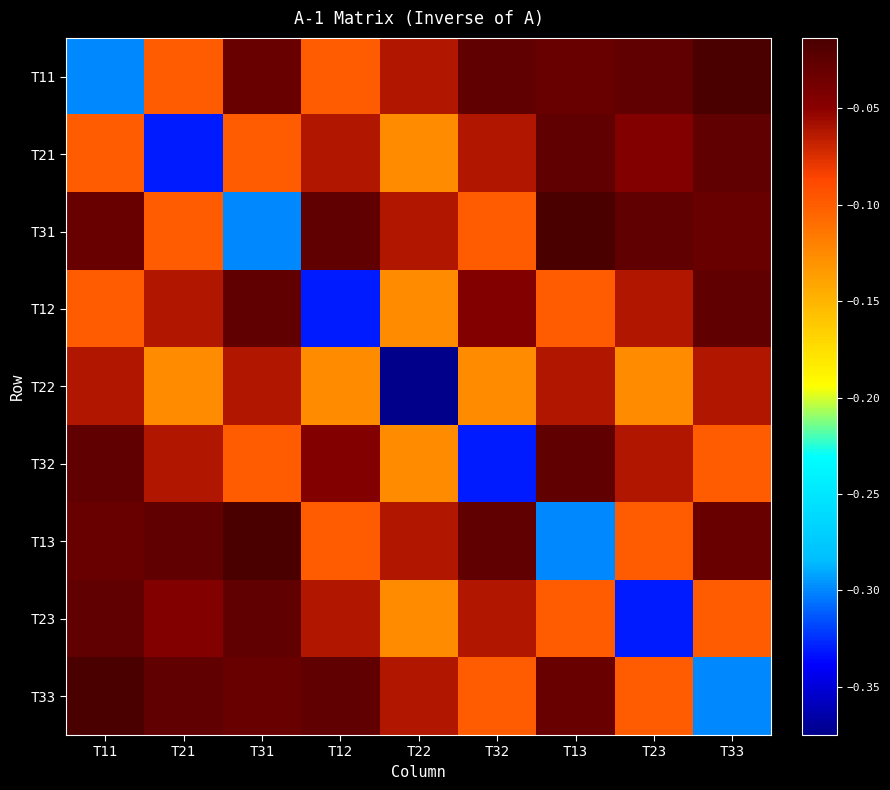

Which series has the widest spread of values?

T22